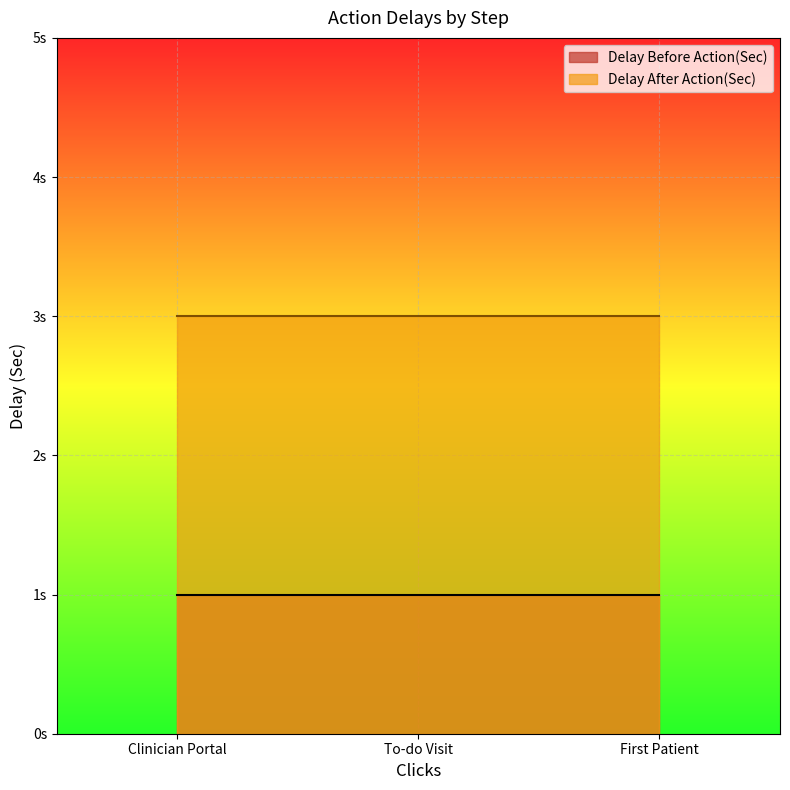

Is it true that Delay After Action(Sec) equals 4 at First Patient?

False